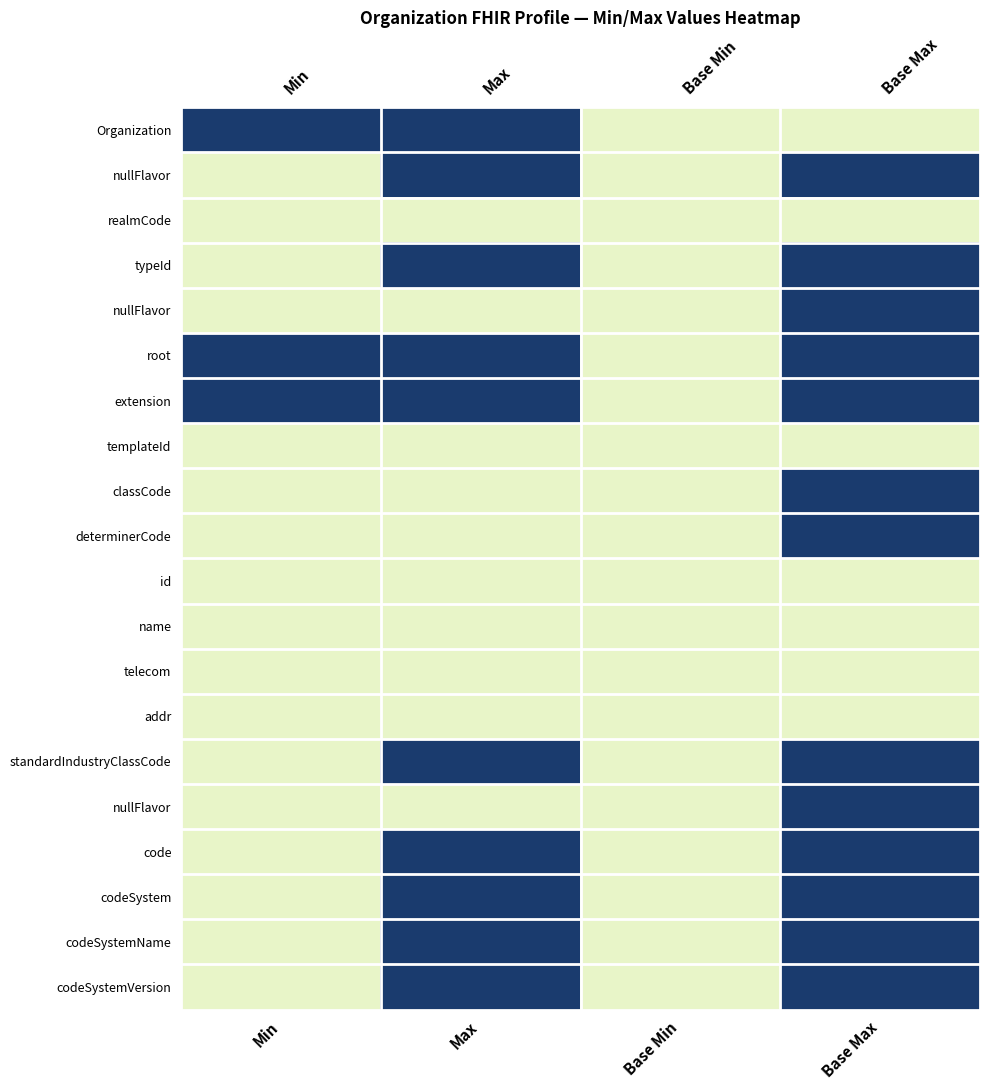

What is the spread (max minus min) of values at Min?

1